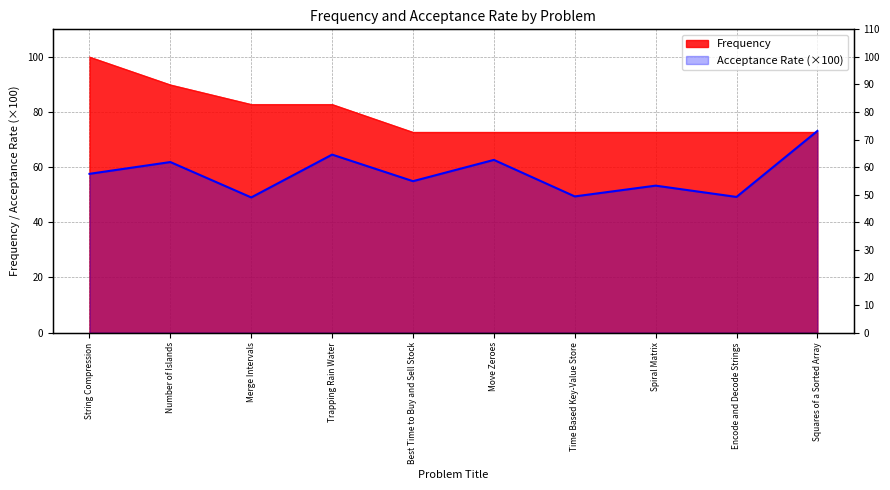

What is the difference between the maximum and minimum values in the Acceptance Rate series?

24.1